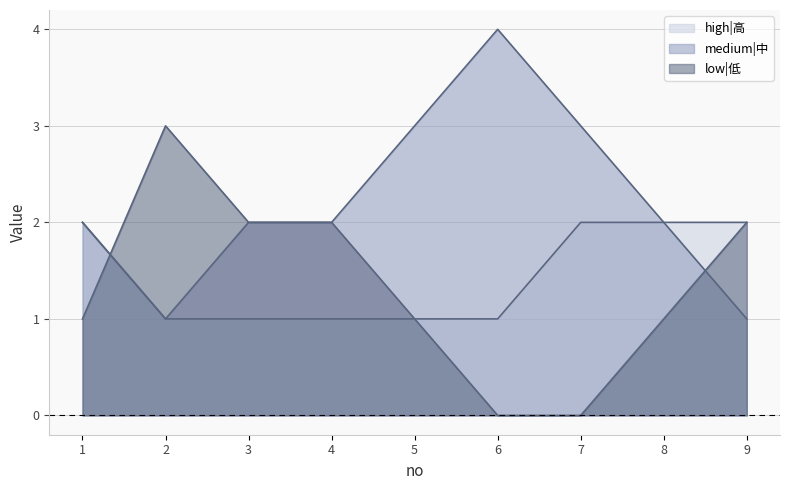

True or false: medium|中 has more than 1 points higher than both neighbors.

False